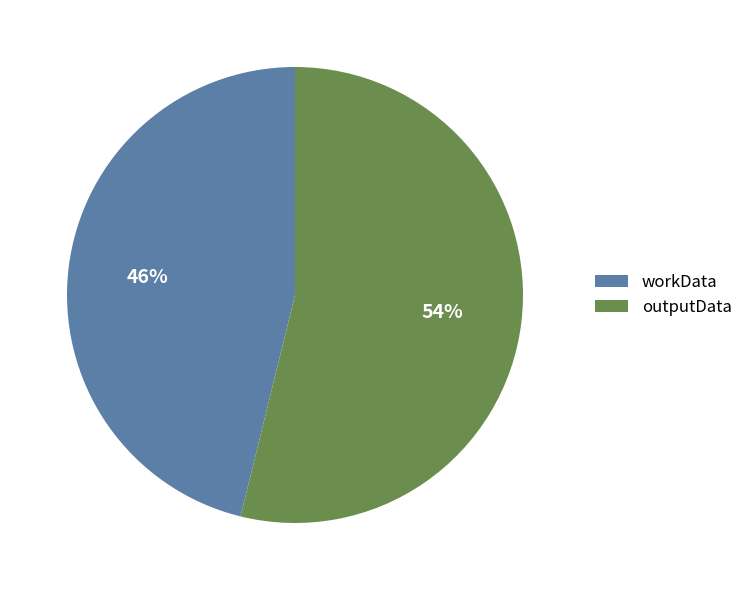

To the nearest percent, what percentage of the pie is workData?

46%